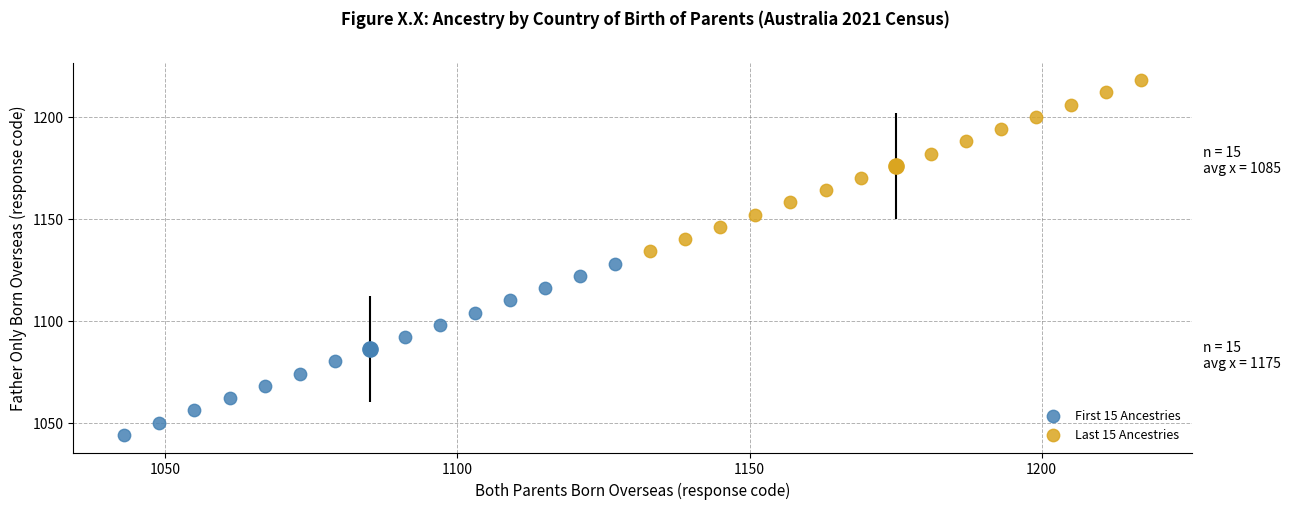

Which series reaches the minimum Y coordinate?

First 15 Ancestries